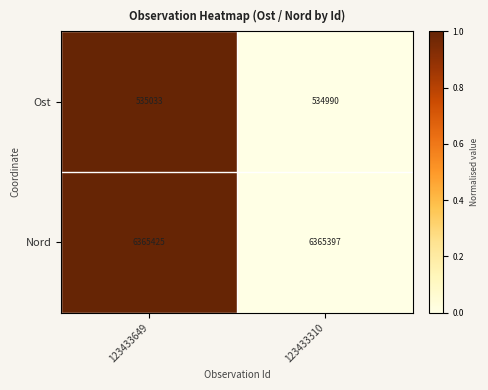

Rank the series by their maximum value, from highest to lowest.

Nord, Ost